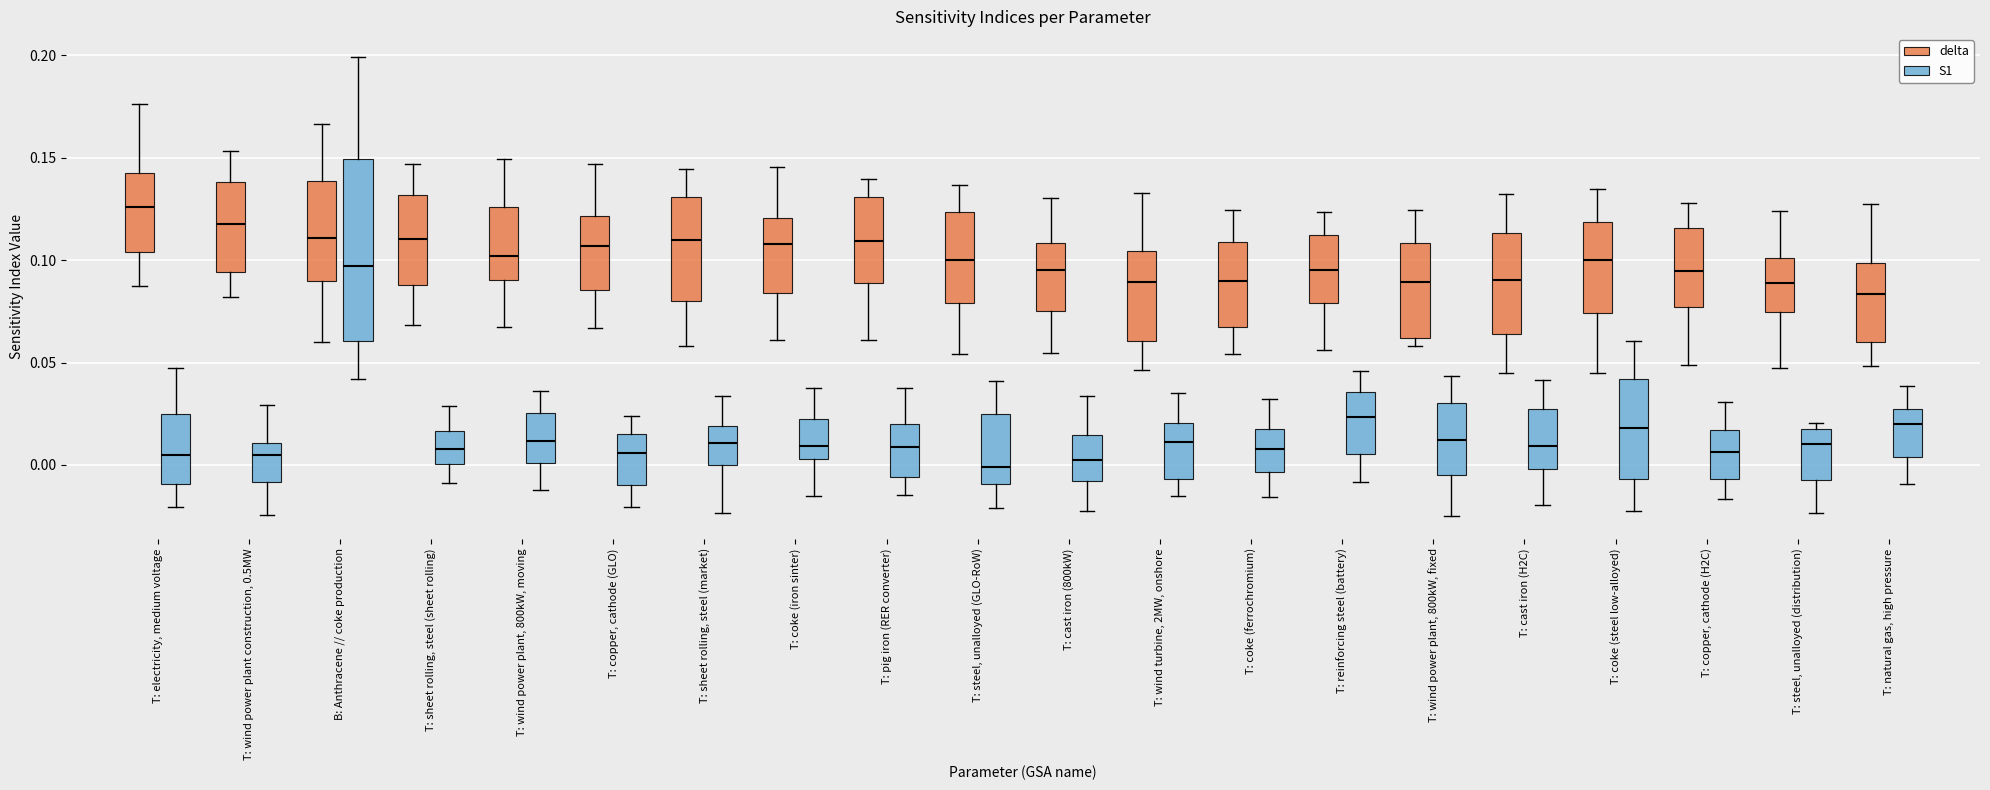

Reading left to right, read every box against the y-axis: the position of its median line, the range the box covers, and the ends of its whiskers. The values are not printed on the chart, so give them approximately, as read against the axis.

T: electricity, medium voltage (delta): median 0.125, box 0.105 to 0.145, whiskers 0.085 to 0.175
T: electricity, medium voltage (S1): median 0.005, box -0.010 to 0.025, whiskers -0.020 to 0.045
T: wind power plant construction, 0.5MW (delta): median 0.115, box 0.095 to 0.140, whiskers 0.080 to 0.155
T: wind power plant construction, 0.5MW (S1): median 0.005, box -0.010 to 0.010, whiskers -0.025 to 0.030
B: Anthracene // coke production (delta): median 0.110, box 0.090 to 0.140, whiskers 0.060 to 0.165
B: Anthracene // coke production (S1): median 0.095, box 0.060 to 0.150, whiskers 0.040 to 0.200
T: sheet rolling, steel (sheet rolling) (delta): median 0.110, box 0.090 to 0.130, whiskers 0.070 to 0.145
T: sheet rolling, steel (sheet rolling) (S1): median 0.010, box 0.000 to 0.015, whiskers -0.010 to 0.030
T: wind power plant, 800kW, moving (delta): median 0.100, box 0.090 to 0.125, whiskers 0.065 to 0.150
T: wind power plant, 800kW, moving (S1): median 0.010, box 0.000 to 0.025, whiskers -0.010 to 0.035
T: copper, cathode (GLO) (delta): median 0.105, box 0.085 to 0.120, whiskers 0.065 to 0.145
T: copper, cathode (GLO) (S1): median 0.005, box -0.010 to 0.015, whiskers -0.020 to 0.025
T: sheet rolling, steel (market) (delta): median 0.110, box 0.080 to 0.130, whiskers 0.060 to 0.145
T: sheet rolling, steel (market) (S1): median 0.010, box 0.000 to 0.020, whiskers -0.025 to 0.035
T: coke (iron sinter) (delta): median 0.110, box 0.085 to 0.120, whiskers 0.060 to 0.145
T: coke (iron sinter) (S1): median 0.010, box 0.005 to 0.020, whiskers -0.015 to 0.040
T: pig iron (RER converter) (delta): median 0.110, box 0.090 to 0.130, whiskers 0.060 to 0.140
T: pig iron (RER converter) (S1): median 0.010, box -0.005 to 0.020, whiskers -0.015 to 0.040
T: steel, unalloyed (GLO-RoW) (delta): median 0.100, box 0.080 to 0.125, whiskers 0.055 to 0.135
T: steel, unalloyed (GLO-RoW) (S1): median 0.000, box -0.010 to 0.025, whiskers -0.020 to 0.040
T: cast iron (800kW) (delta): median 0.095, box 0.075 to 0.110, whiskers 0.055 to 0.130
T: cast iron (800kW) (S1): median 0.005, box -0.010 to 0.015, whiskers -0.025 to 0.035
T: wind turbine, 2MW, onshore (delta): median 0.090, box 0.060 to 0.105, whiskers 0.045 to 0.135
T: wind turbine, 2MW, onshore (S1): median 0.010, box -0.005 to 0.020, whiskers -0.015 to 0.035
T: coke (ferrochromium) (delta): median 0.090, box 0.065 to 0.110, whiskers 0.055 to 0.125
T: coke (ferrochromium) (S1): median 0.010, box -0.005 to 0.020, whiskers -0.015 to 0.030
T: reinforcing steel (battery) (delta): median 0.095, box 0.080 to 0.110, whiskers 0.055 to 0.125
T: reinforcing steel (battery) (S1): median 0.025, box 0.005 to 0.035, whiskers -0.010 to 0.045
T: wind power plant, 800kW, fixed (delta): median 0.090, box 0.060 to 0.110, whiskers 0.060 (just below the box's lower edge) to 0.125
T: wind power plant, 800kW, fixed (S1): median 0.010, box -0.005 to 0.030, whiskers -0.025 to 0.045
T: cast iron (H2C) (delta): median 0.090, box 0.065 to 0.115, whiskers 0.045 to 0.130
T: cast iron (H2C) (S1): median 0.010, box 0.000 to 0.025, whiskers -0.020 to 0.040
T: coke (steel low-alloyed) (delta): median 0.100, box 0.075 to 0.120, whiskers 0.045 to 0.135
T: coke (steel low-alloyed) (S1): median 0.020, box -0.005 to 0.040, whiskers -0.020 to 0.060
T: copper, cathode (H2C) (delta): median 0.095, box 0.075 to 0.115, whiskers 0.050 to 0.130
T: copper, cathode (H2C) (S1): median 0.005, box -0.005 to 0.015, whiskers -0.015 to 0.030
T: steel, unalloyed (distribution) (delta): median 0.090, box 0.075 to 0.100, whiskers 0.045 to 0.125
T: steel, unalloyed (distribution) (S1): median 0.010, box -0.005 to 0.015, whiskers -0.025 to 0.020
T: natural gas, high pressure (delta): median 0.085, box 0.060 to 0.100, whiskers 0.050 to 0.125
T: natural gas, high pressure (S1): median 0.020, box 0.005 to 0.025, whiskers -0.010 to 0.040